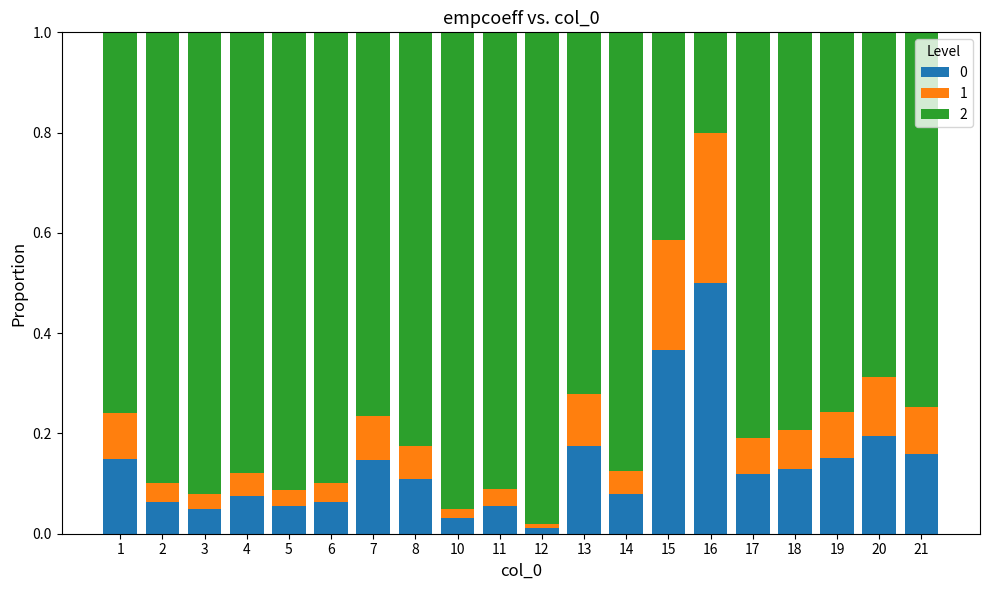

What is the difference between the second highest and second lowest values in the 0 series?

0.3